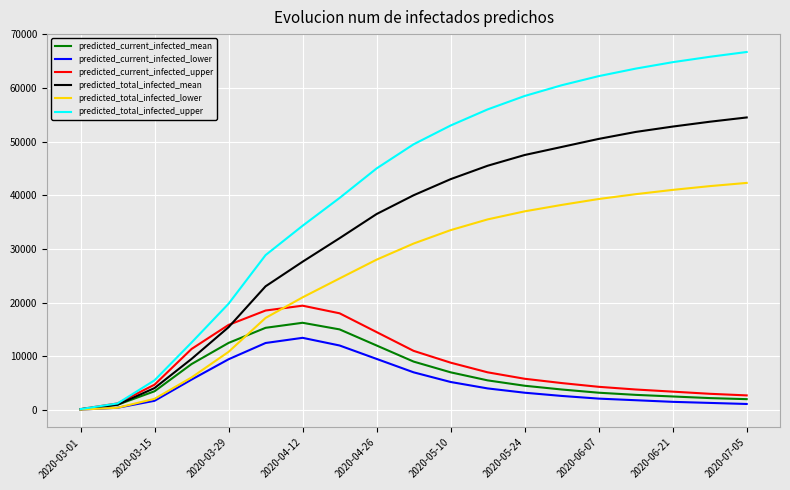

Which series has the largest total across all categories?

predicted_total_infected_upper